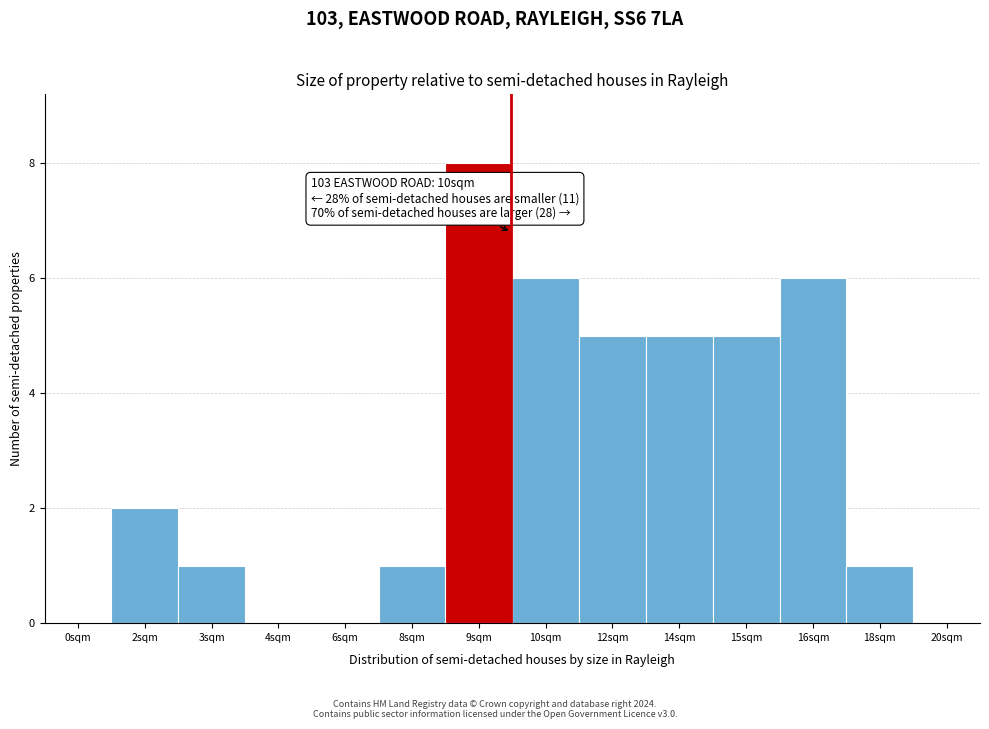

Reading left to right, list all the values displayed in this chart.

0sqm=0	2sqm=2	3sqm=1	4sqm=0	6sqm=0	8sqm=1	9sqm=8	10sqm=6	12sqm=5	14sqm=5	15sqm=5	16sqm=6	18sqm=1	20sqm=0